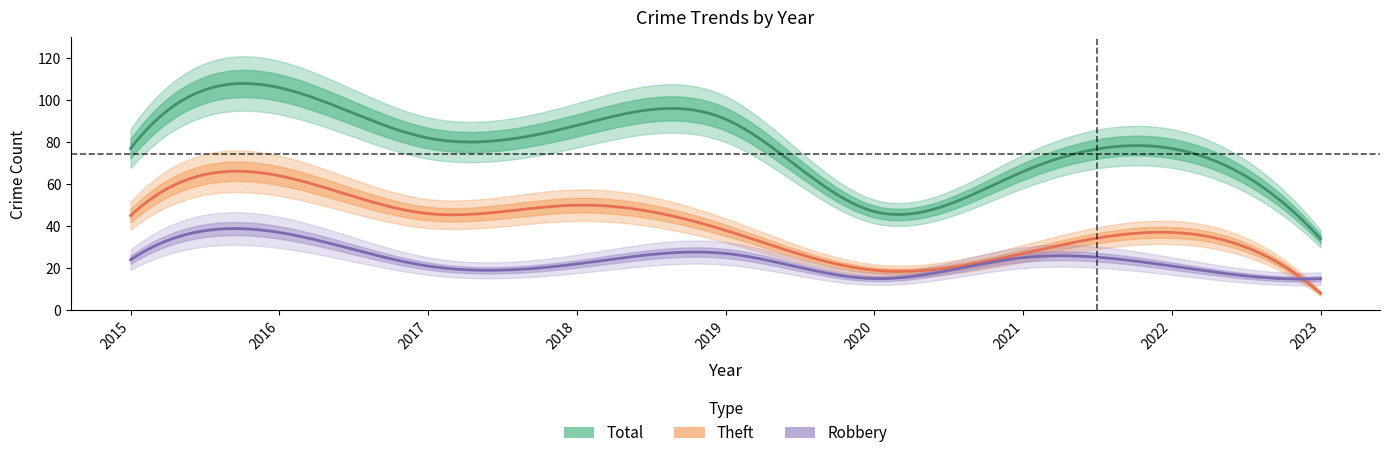

True or false: Aggravated Battery and Theft intersect in this chart.

False